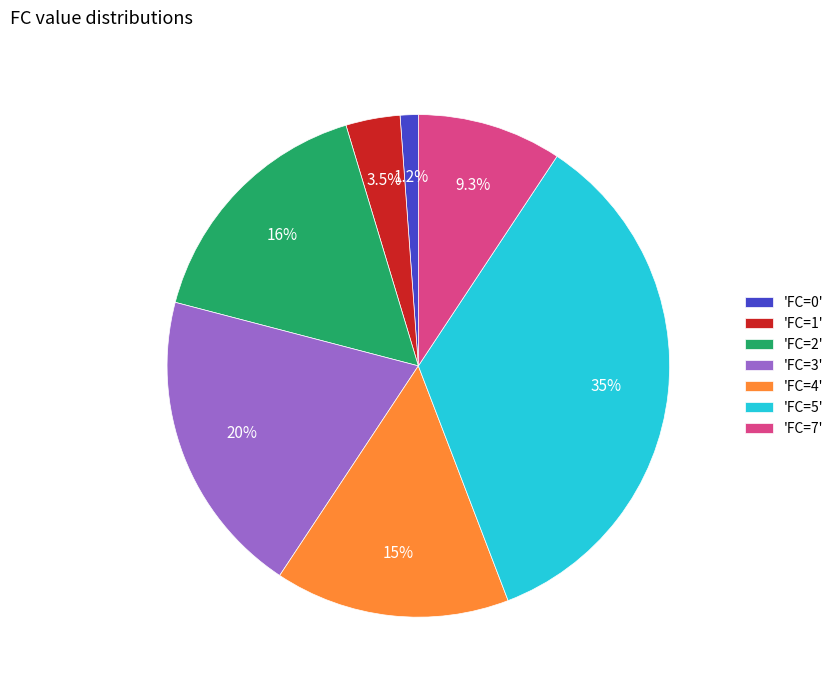

How many slices are in this pie chart?

7